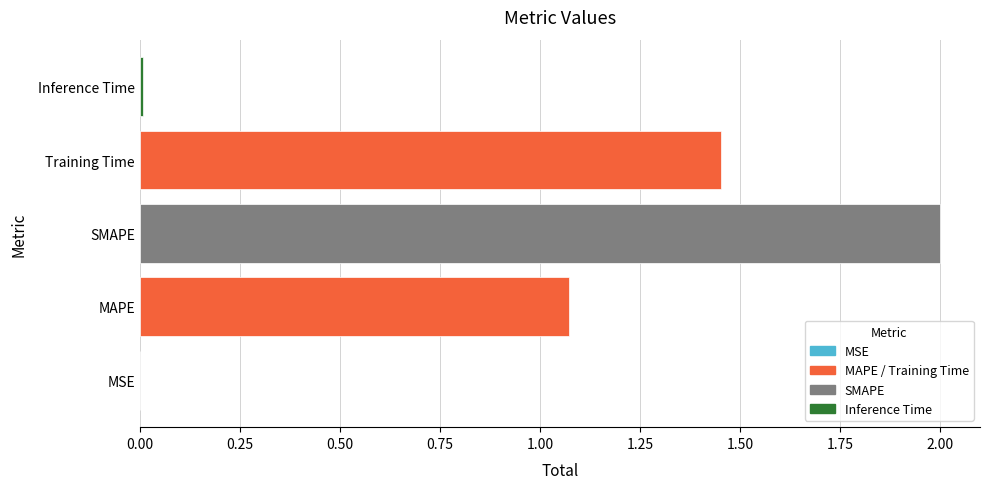

The value at MSE is 0.0. True or false?

True